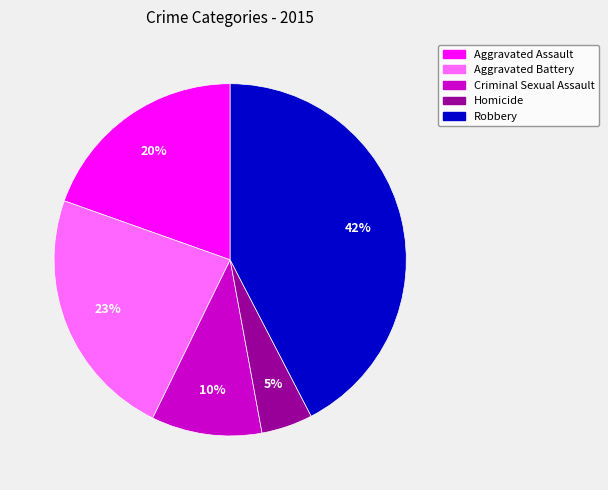

Which has a higher value, Homicide or Aggravated Assault?

Aggravated Assault